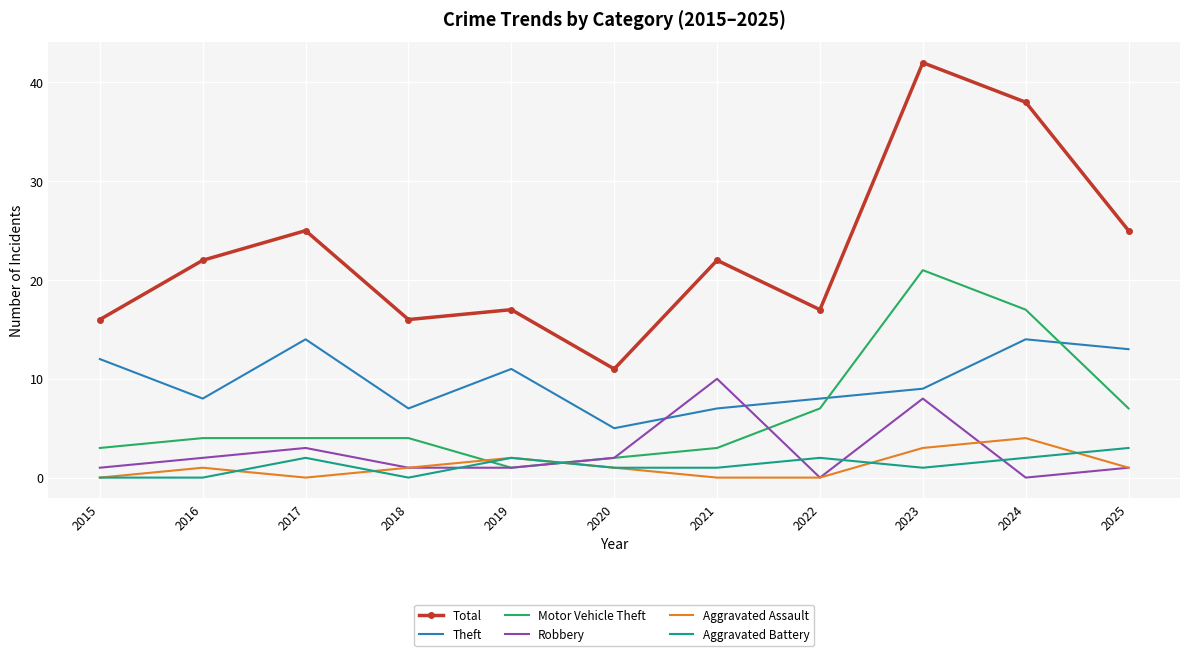

What is the spread (max minus min) of values at 2019?

16